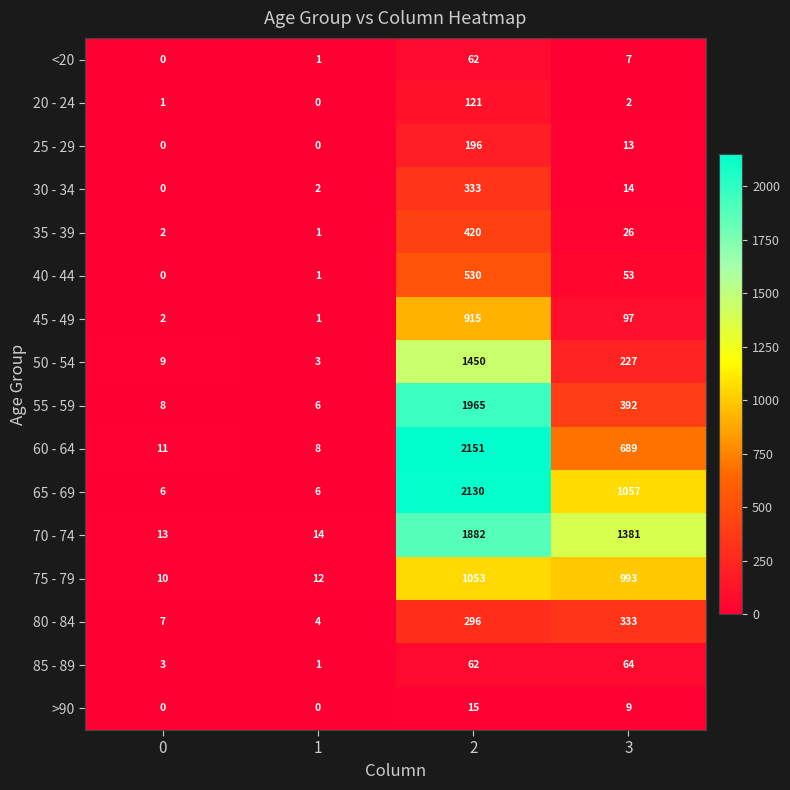

Is it true that 40 - 44 equals 530 at 2?

True